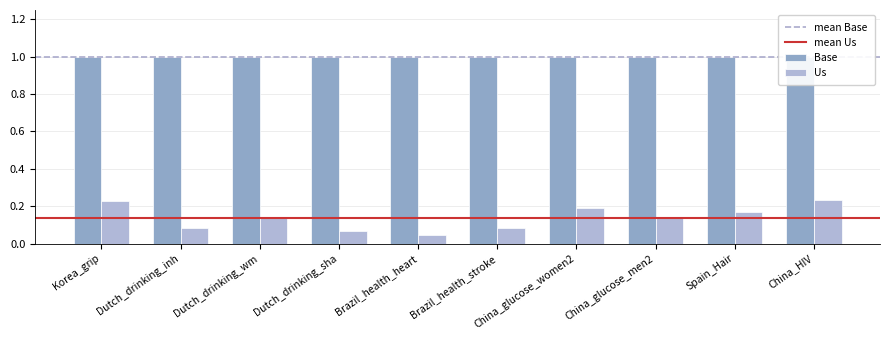

At which category does the chart reach its peak across all series?

China_HIV